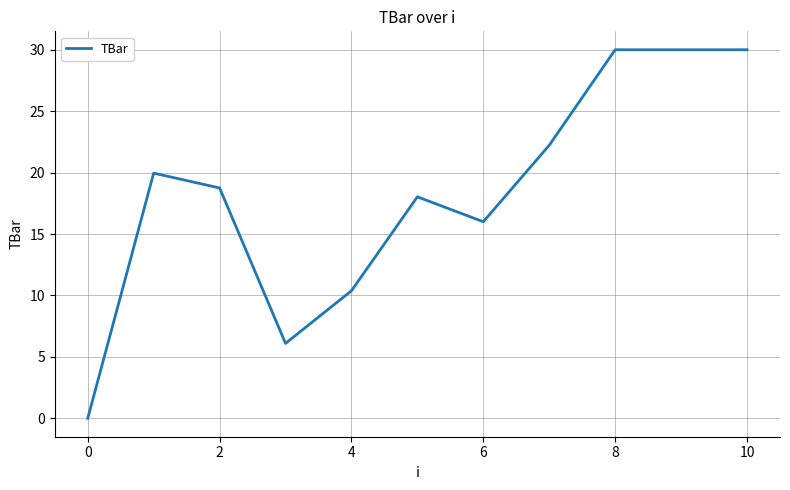

What is the maximum value shown in the chart?

30.0